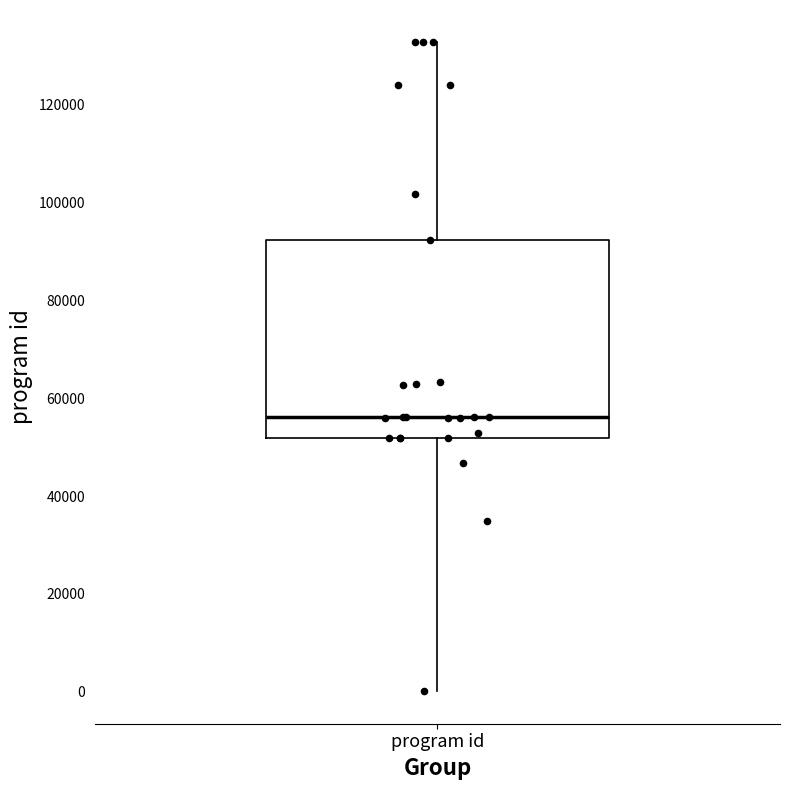

Where is the upper edge of the box for program id on the y-axis? The values are not printed on the chart, so give them approximately, as read against the axis.

92000